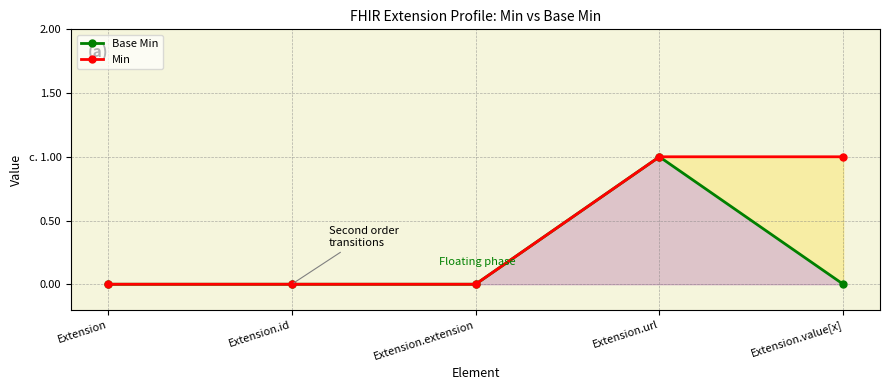

At which category does Base Min reach its first local peak?

Extension.url